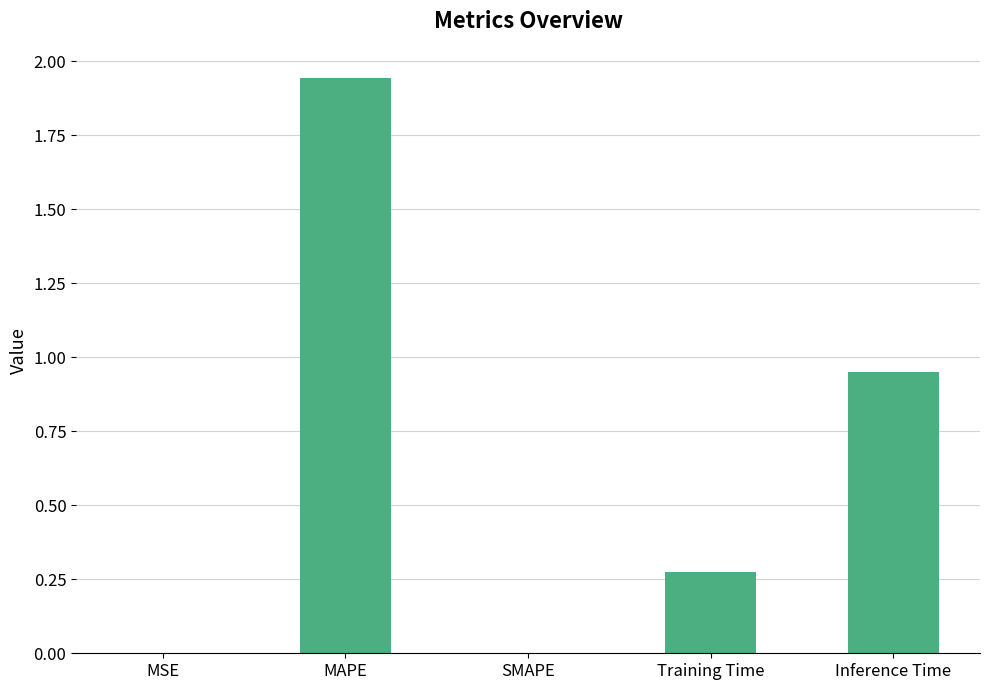

How many categories are shown in the chart?

5